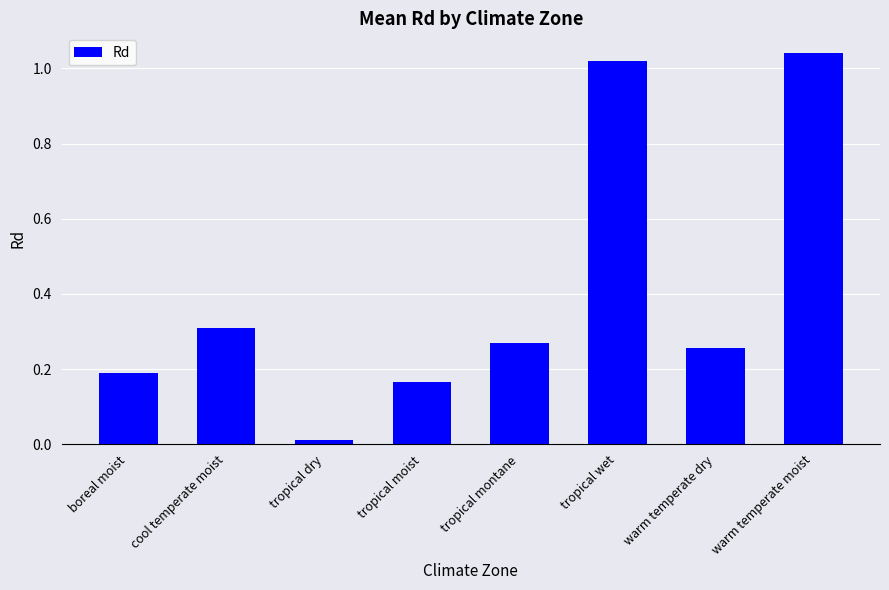

What is the average value?

0.4